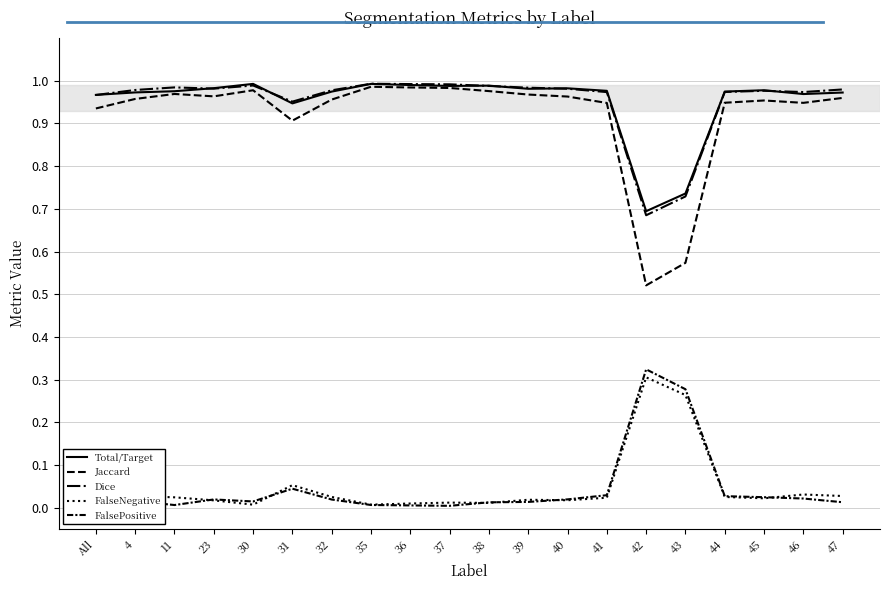

What is the average value of the Jaccard series?

0.9